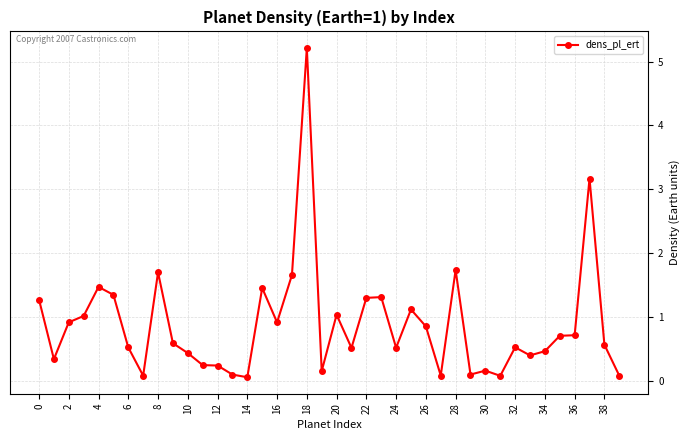

True or false: the data has more than 2 interior local peaks.

True